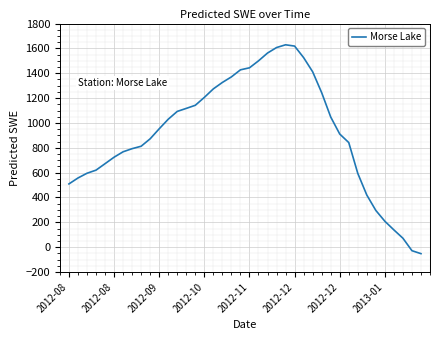

What is the maximum value shown in the chart?

1629.0